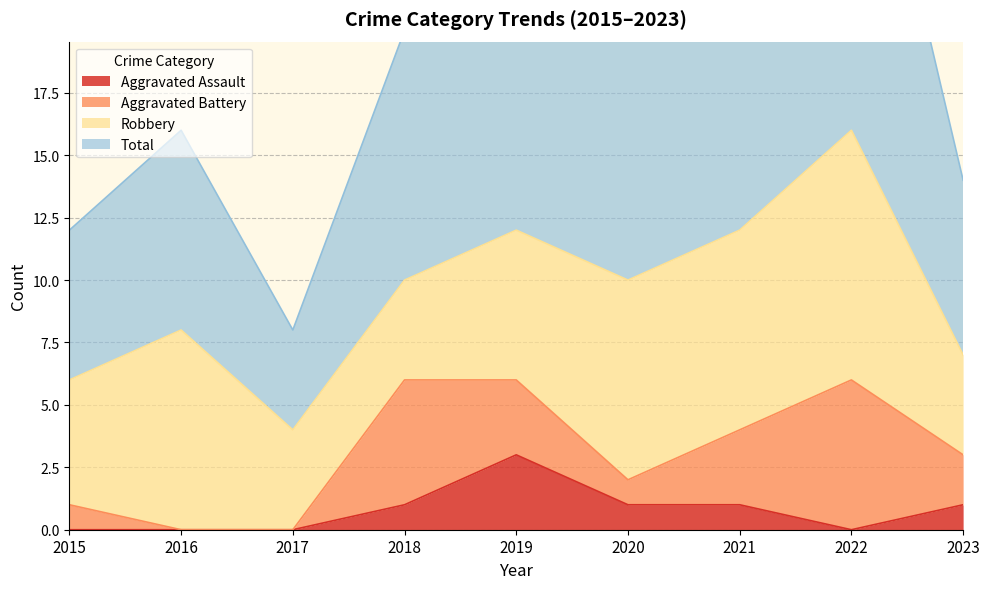

True or false: Total has a value of 24 at 2021.

True